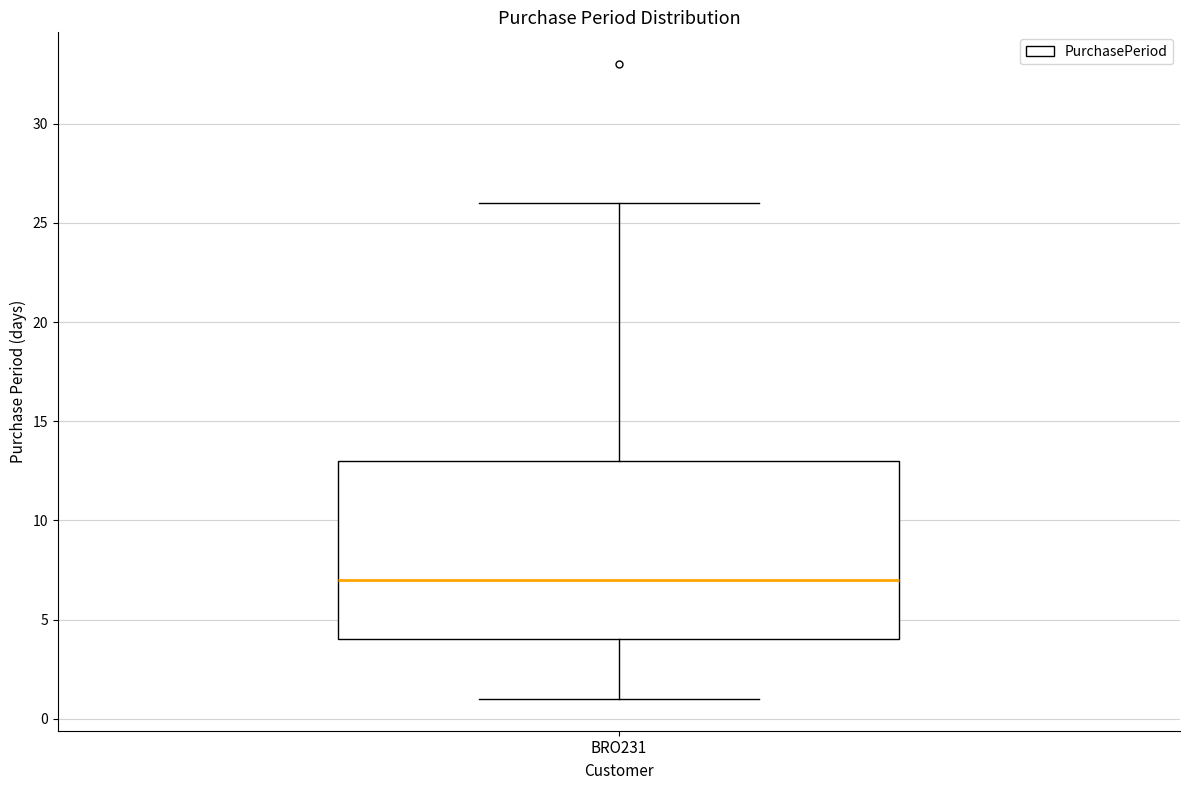

Transcribe this box plot: give where the median line is, the range the box spans, and where the two whiskers end, as read against the y-axis. The values are not printed on the chart, so give them approximately, as read against the axis.

median 7, box 4 to 13, whiskers 1 to 26